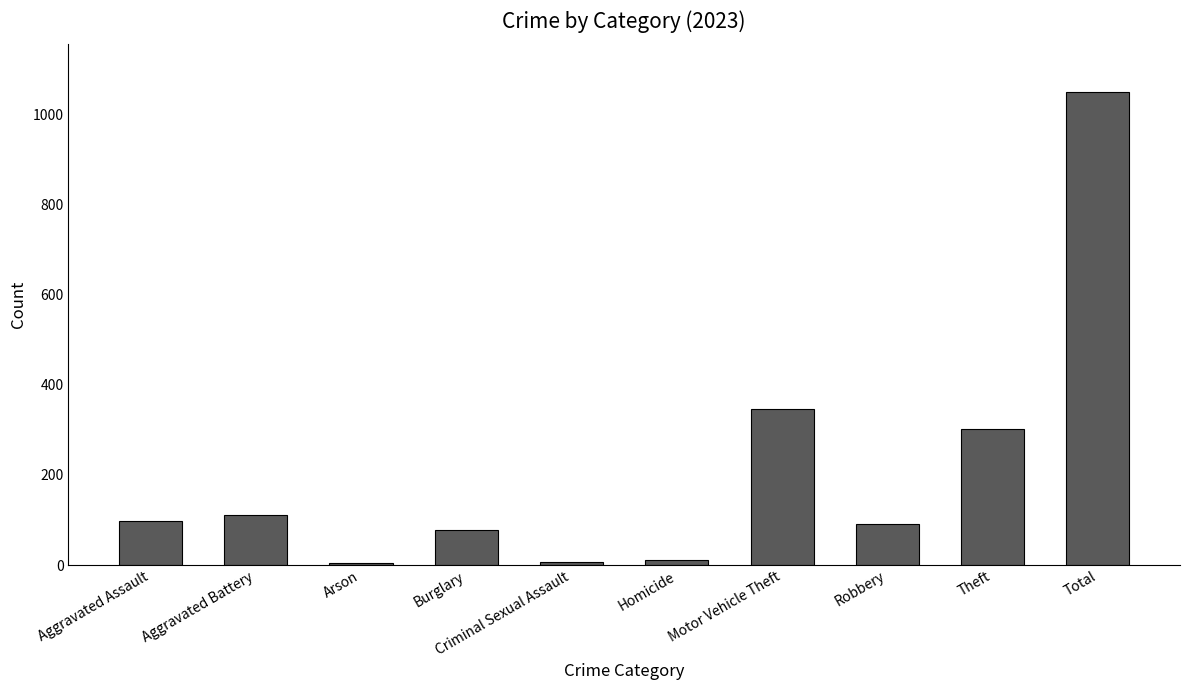

What is the maximum value shown in the chart?

1050